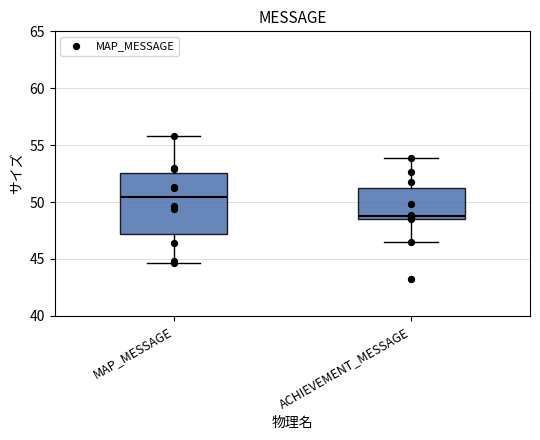

Comparing the boxes themselves (not the whiskers), which one is the tallest?

MAP_MESSAGE